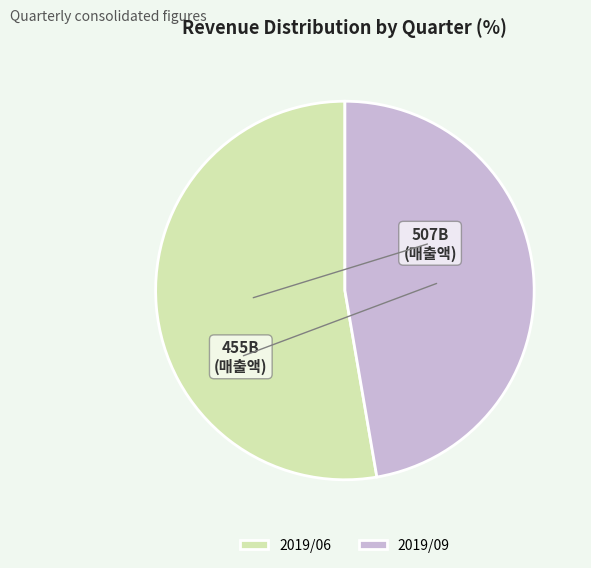

What is the largest slice in the pie chart?

2019/06